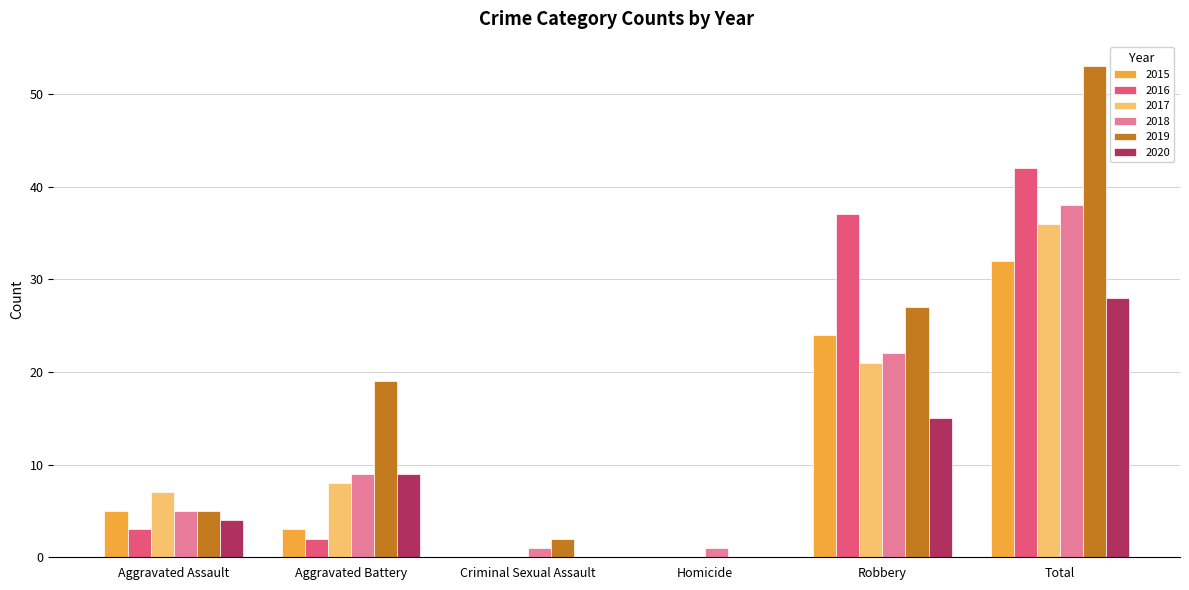

The 2016 series shows 2 at Aggravated Battery. True or false?

True